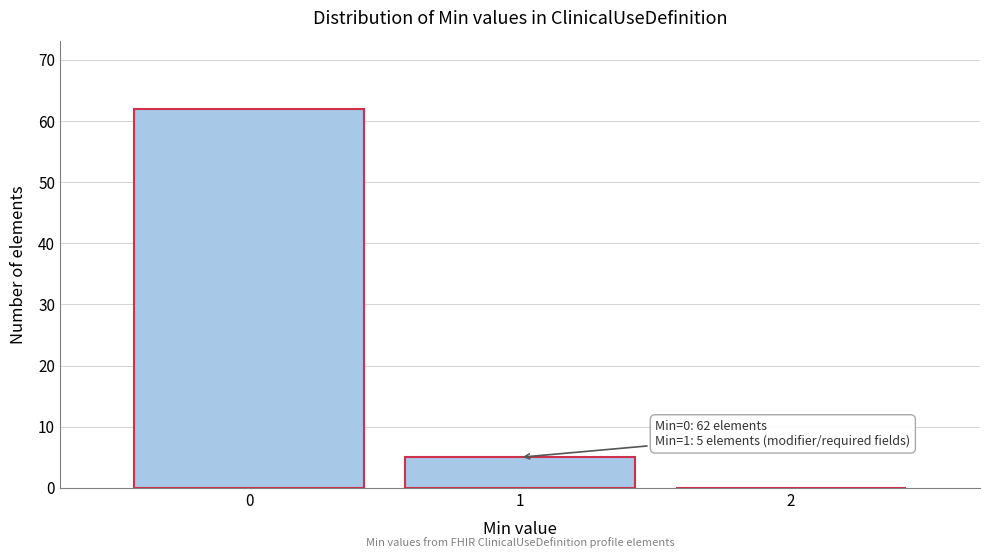

Over which range of the x-axis is the bar tallest?

-0.5 to 0.5